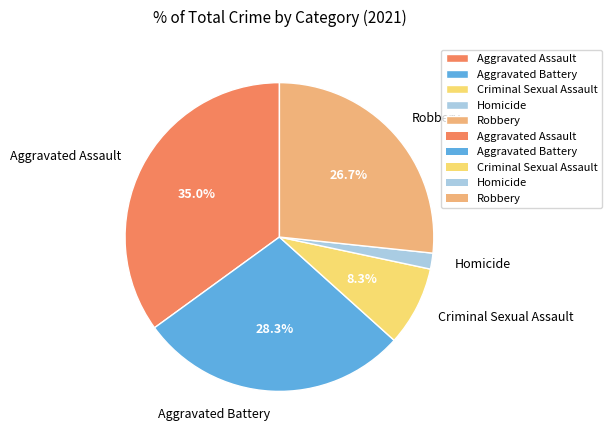

To the nearest percent, what is the combined percentage of Homicide and Aggravated Assault?

37%